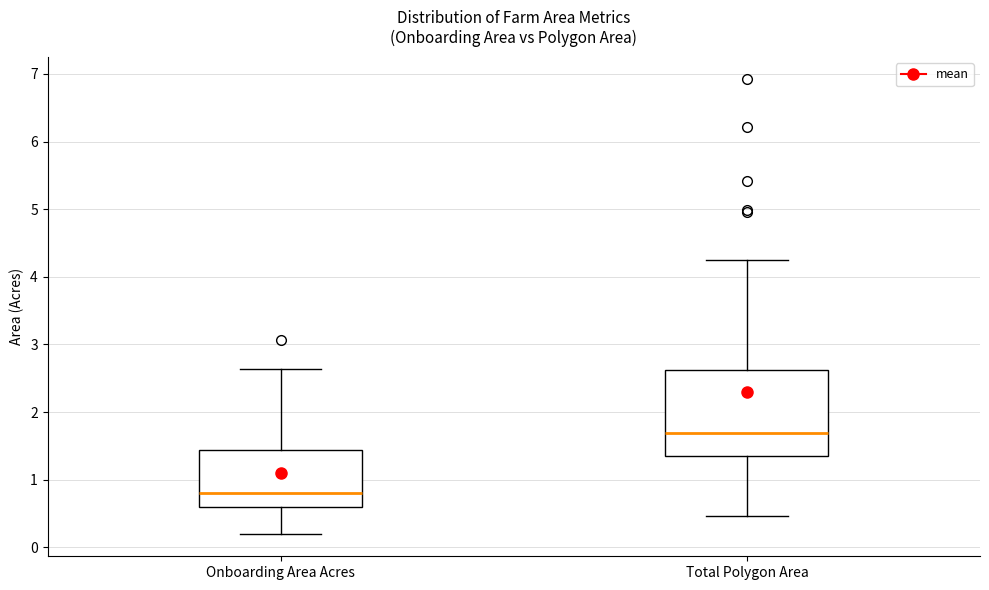

Reading left to right, read every box against the y-axis: the position of its median line, the range the box covers, and the ends of its whiskers. The values are not printed on the chart, so give them approximately, as read against the axis.

Onboarding Area Acres: median 0.8, box 0.6 to 1.4, whiskers 0.2 to 2.6
Total Polygon Area: median 1.7, box 1.4 to 2.6, whiskers 0.5 to 4.2